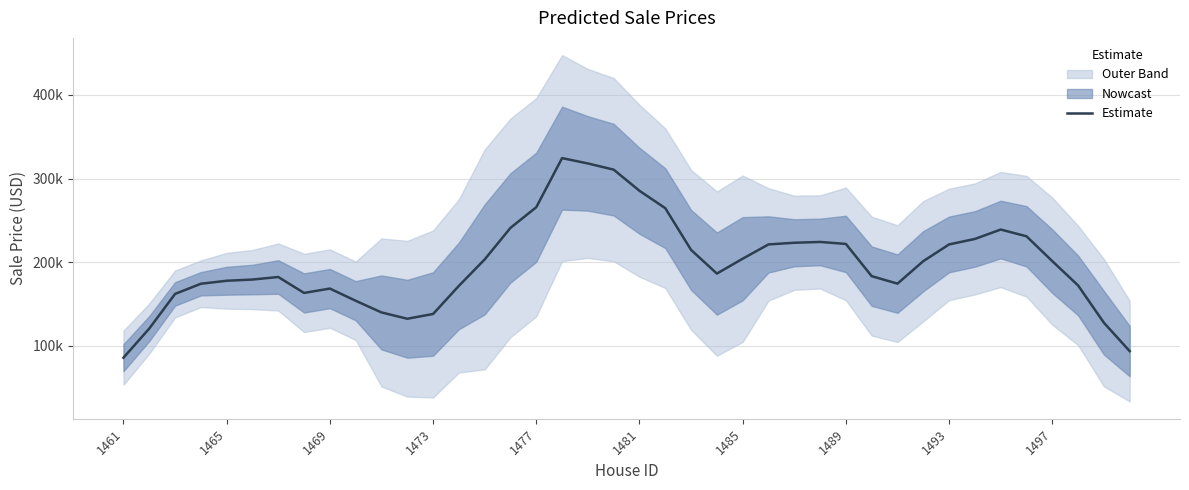

How many interior local valleys (lower than both neighbors) does the data have?

4